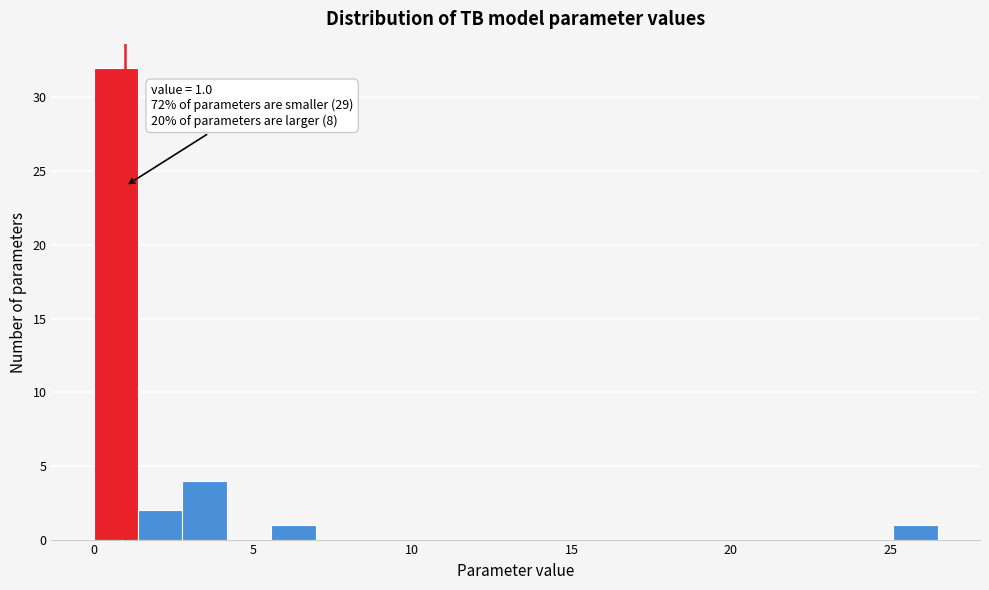

Around what value on the x-axis is the tallest bar? Give the approximate position of its centre, as read against the axis.

0.5